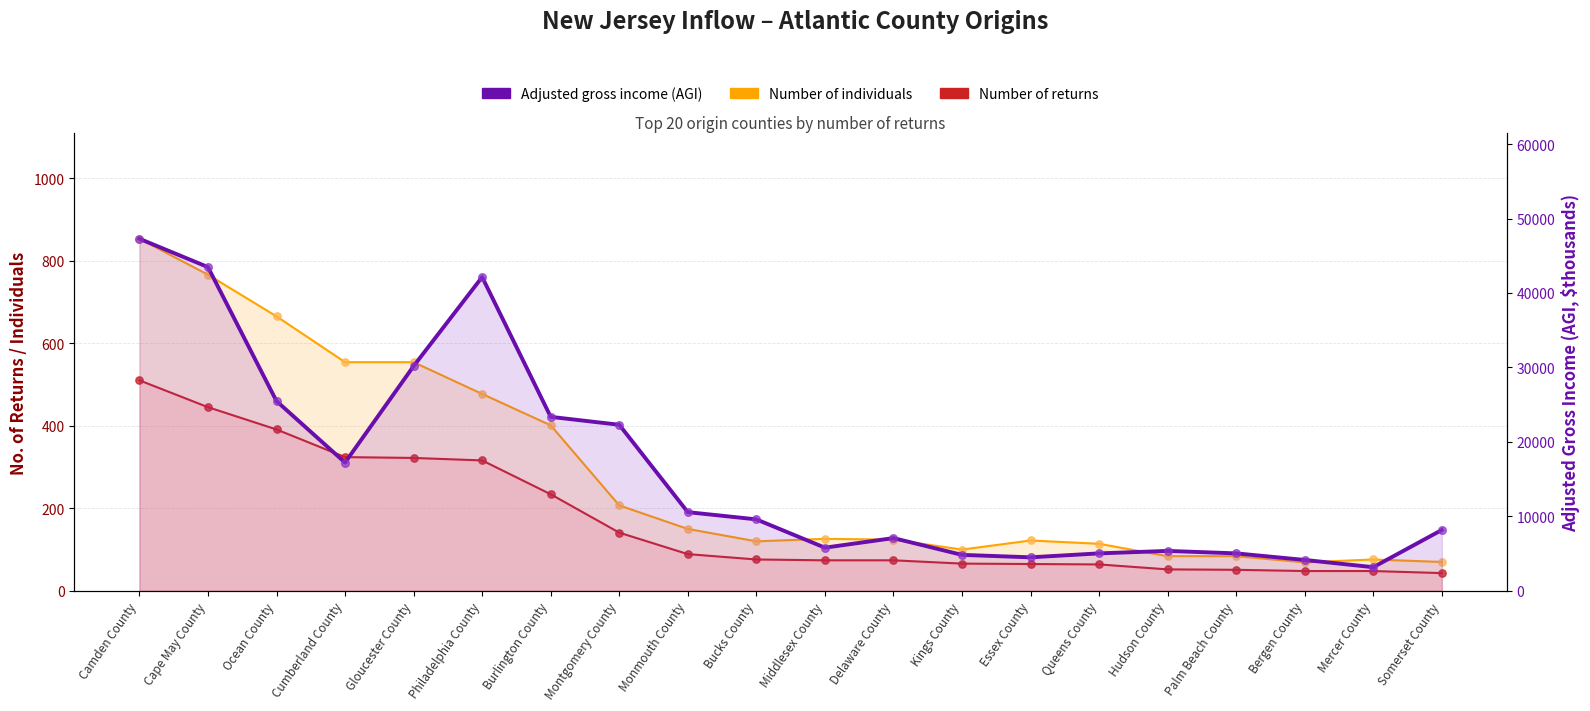

Which series reaches the maximum Y coordinate?

Adjusted gross income (AGI)